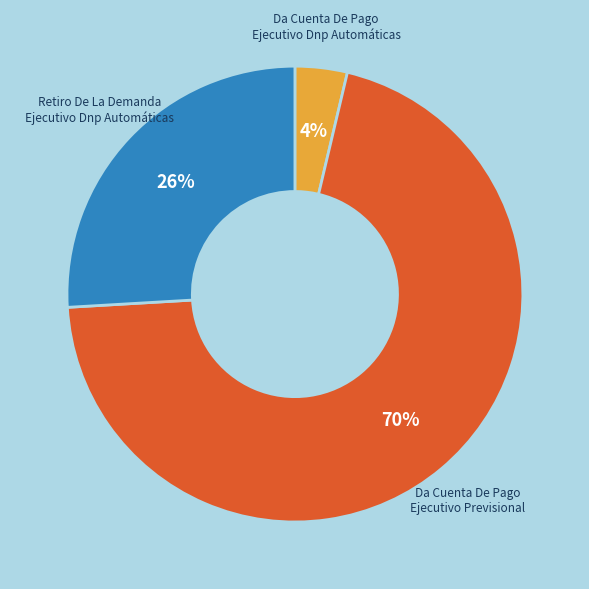

Count the number of slices in the pie.

3